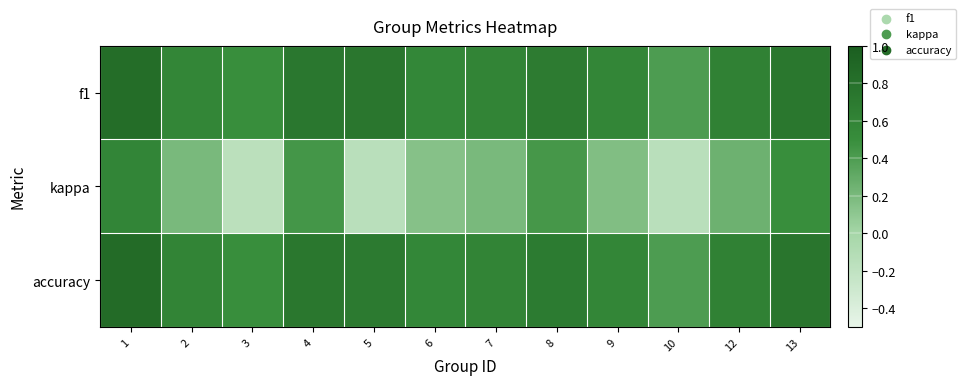

What is the total value across all series at 4?

1.9